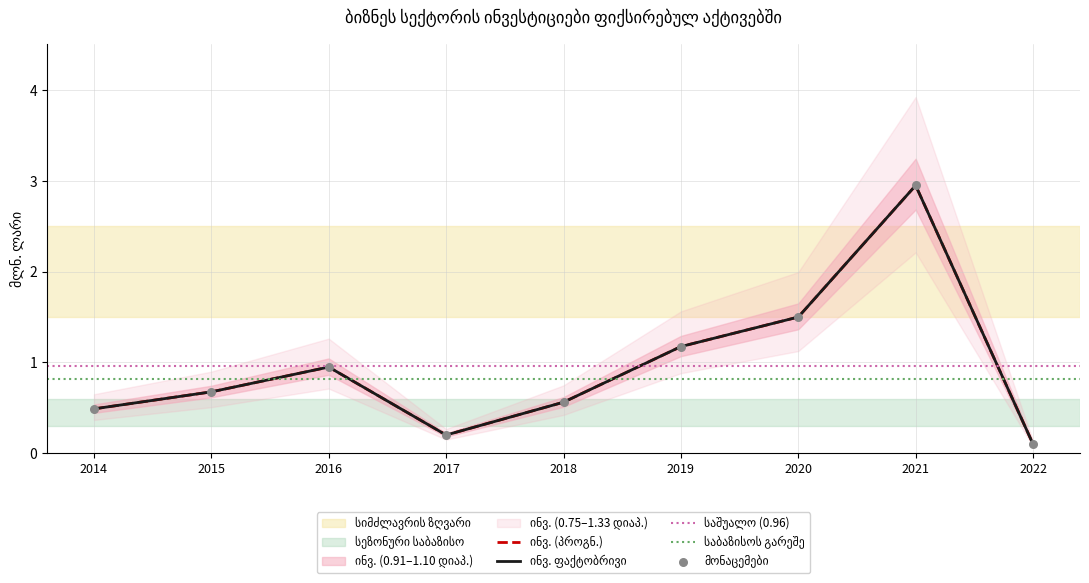

Between 2014 and 2019, which is larger?

2019